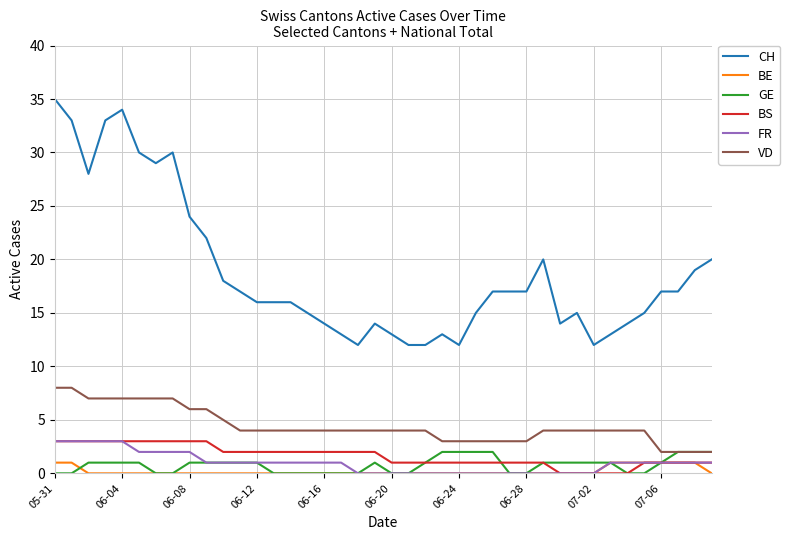

Which series has the largest total across all categories?

CH